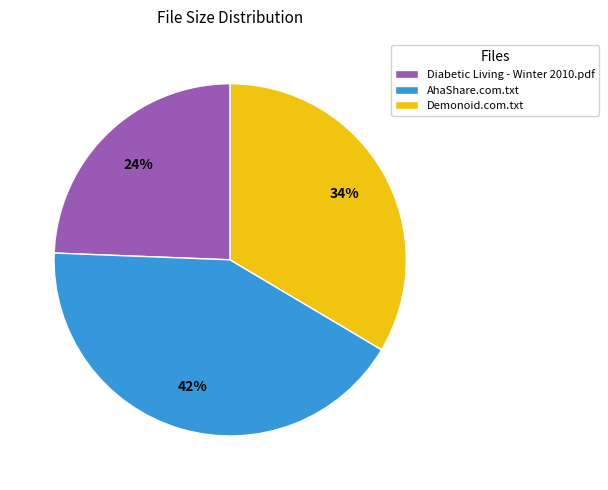

Which has a higher value, Demonoid.com.txt or AhaShare.com.txt?

AhaShare.com.txt